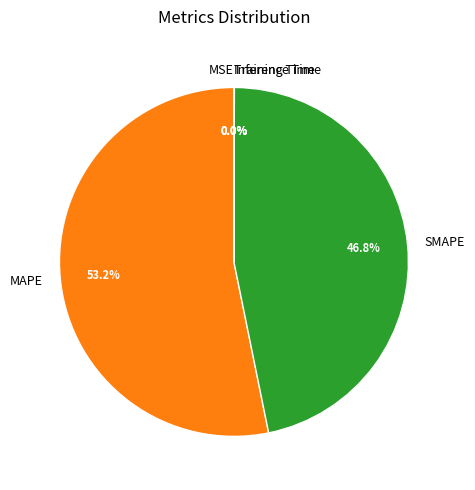

What is the largest slice in the pie chart?

MAPE